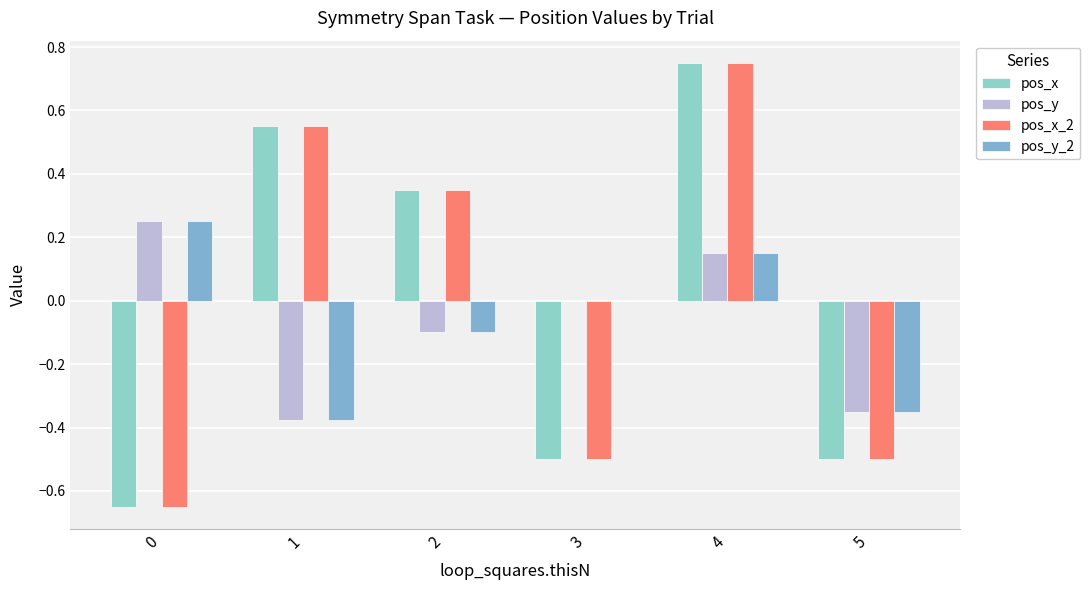

Rank the series by their maximum value, from lowest to highest.

pos_y, pos_y_2, pos_x, pos_x_2